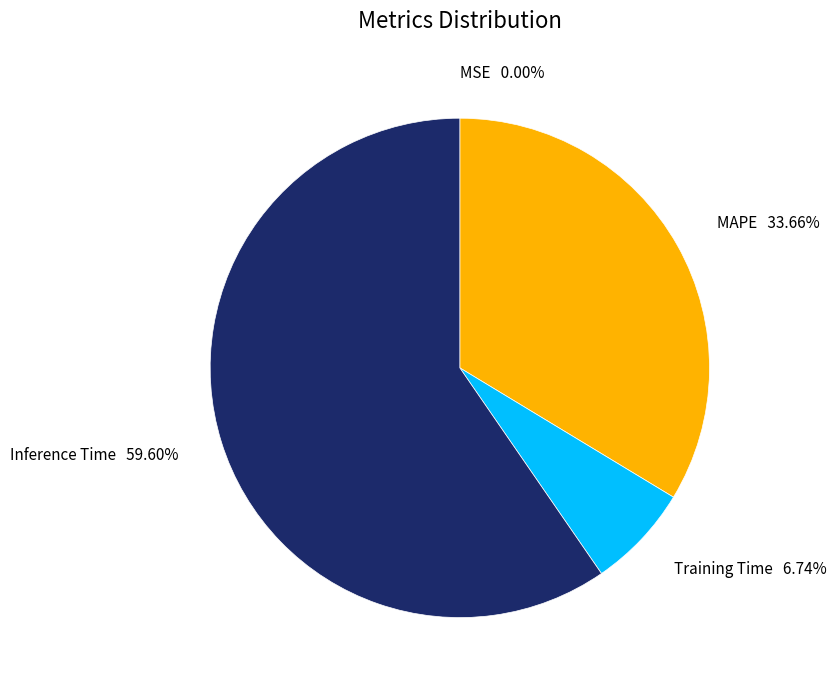

True or false: MAPE accounts for 28% of the total.

False